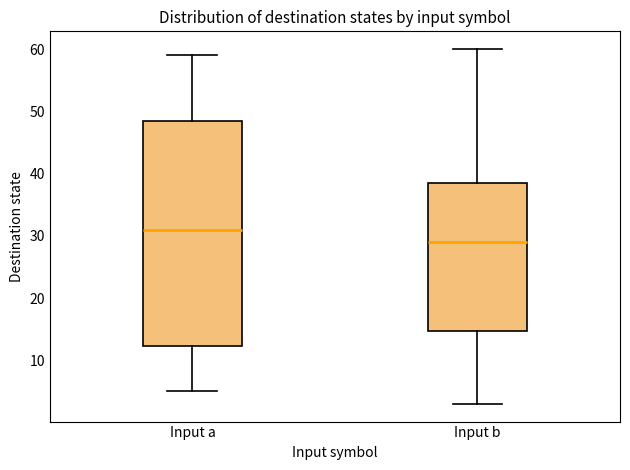

Comparing the boxes themselves (not the whiskers), which one is the tallest?

Input a